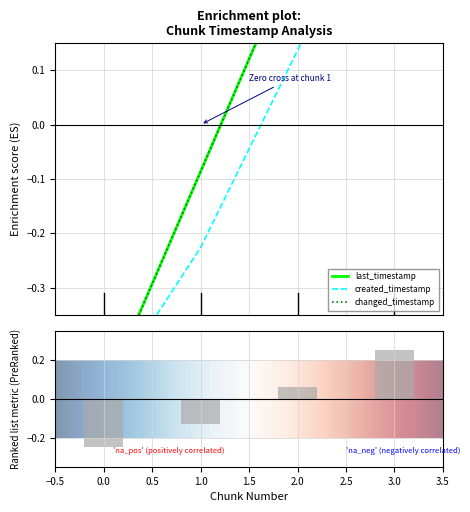

What is the value of the changed_timestamp bar at the 1st from the left?

-0.5